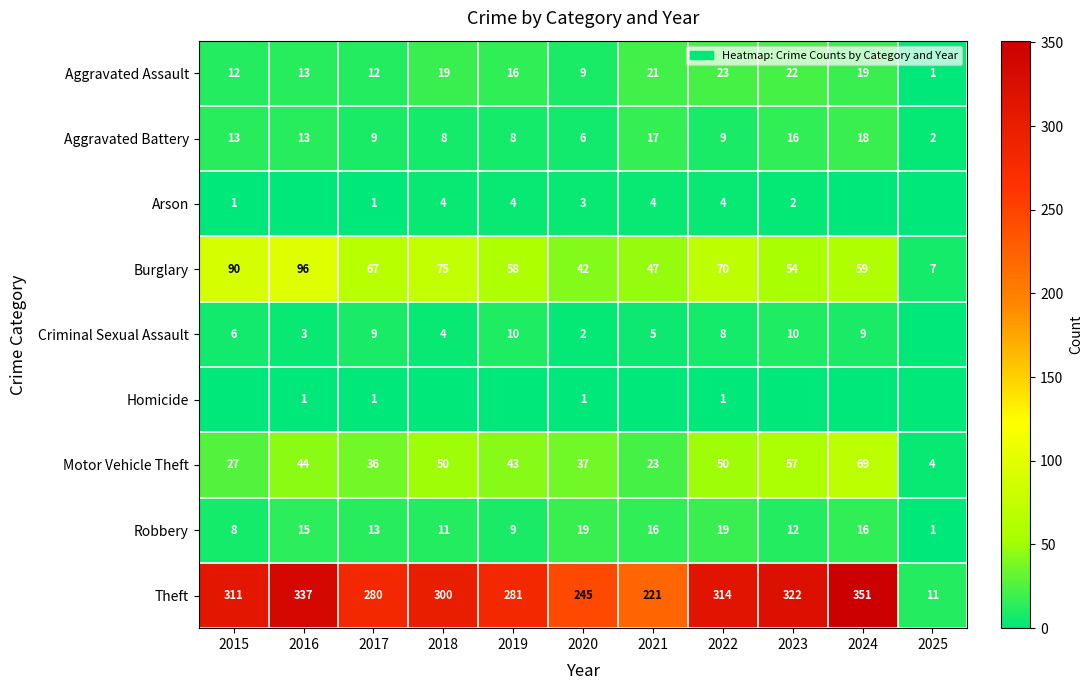

What is the difference between the highest and lowest values at 2021?

221